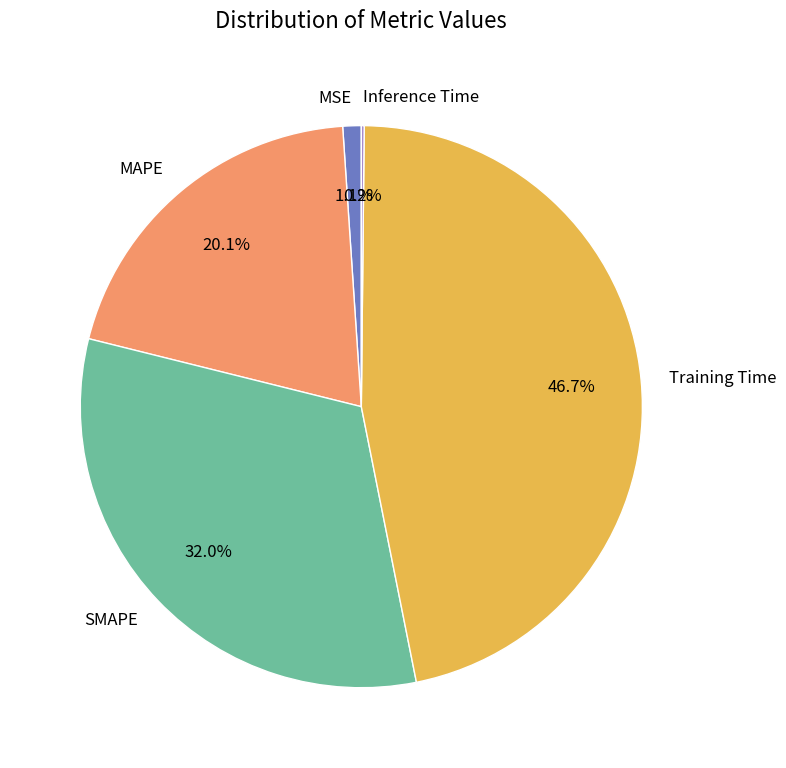

What percentage is the MSE slice, to the nearest percent?

1%